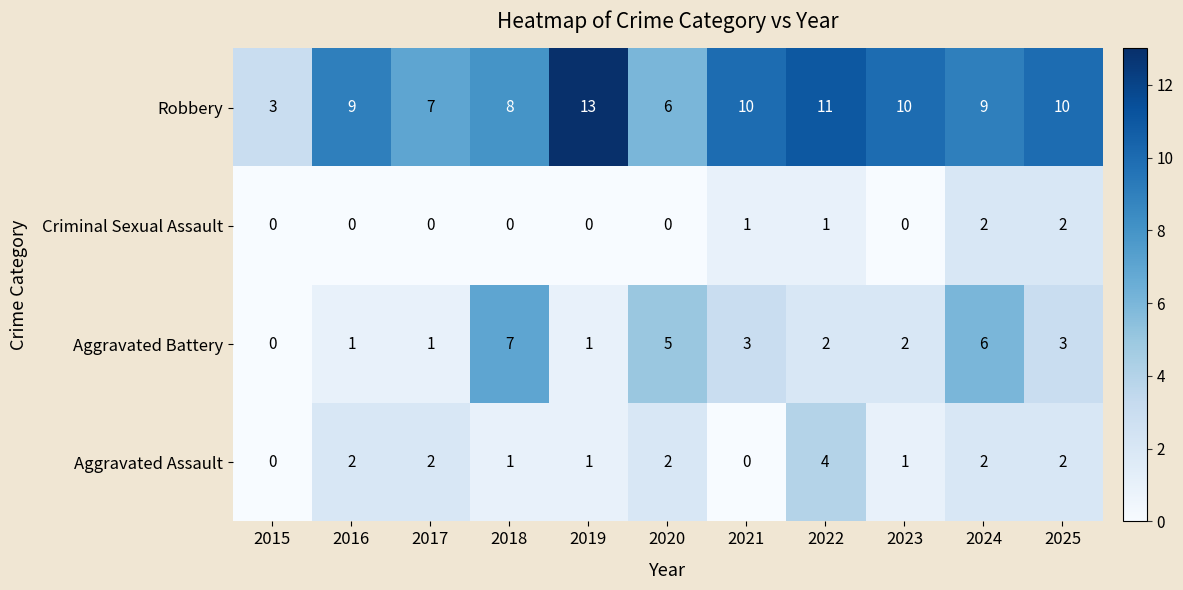

At which label is Robbery closest to 8?

2018